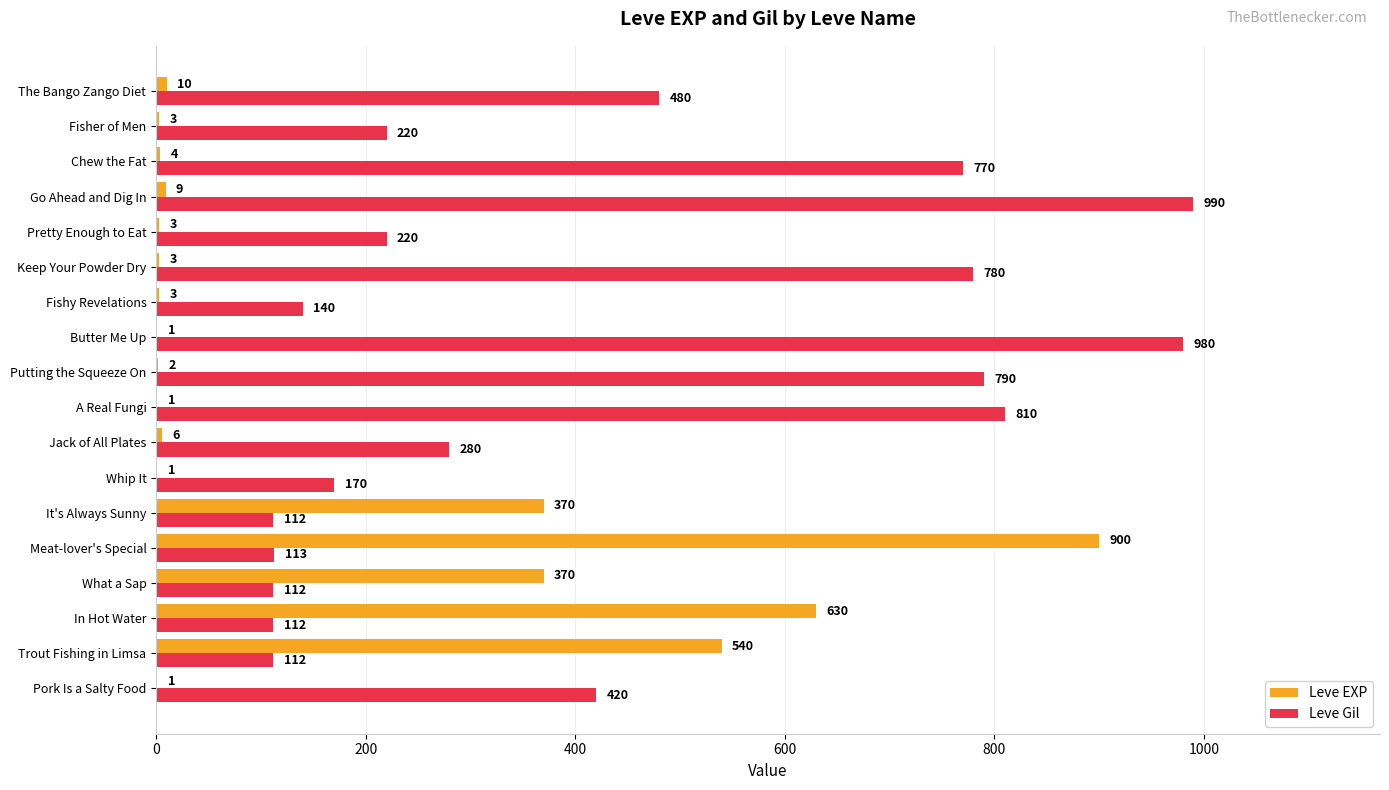

Is the value of Leve EXP at What a Sap greater than the value of Leve Gil at Putting the Squeeze On?

No